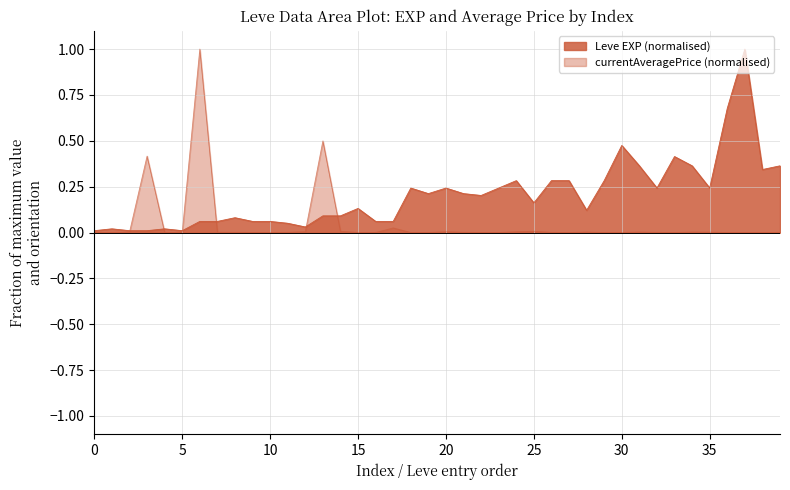

Rank the series by their maximum value, from lowest to highest.

Leve EXP, currentAveragePrice